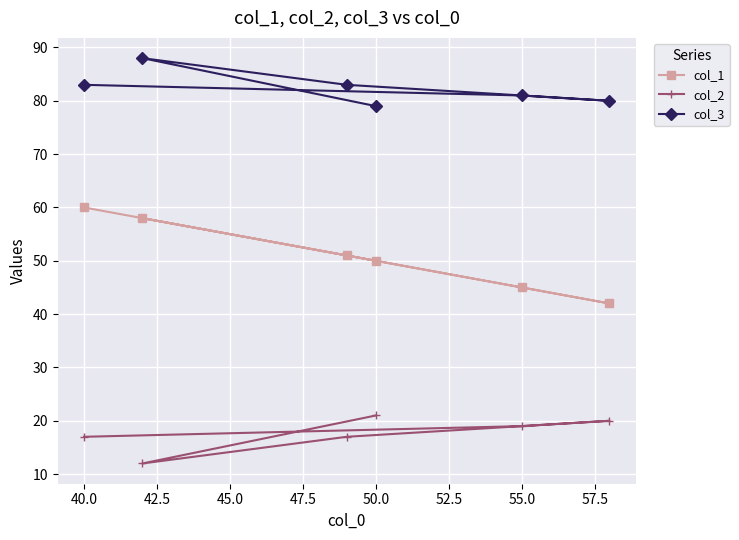

The col_3 series shows 125 at 50.0. True or false?

False